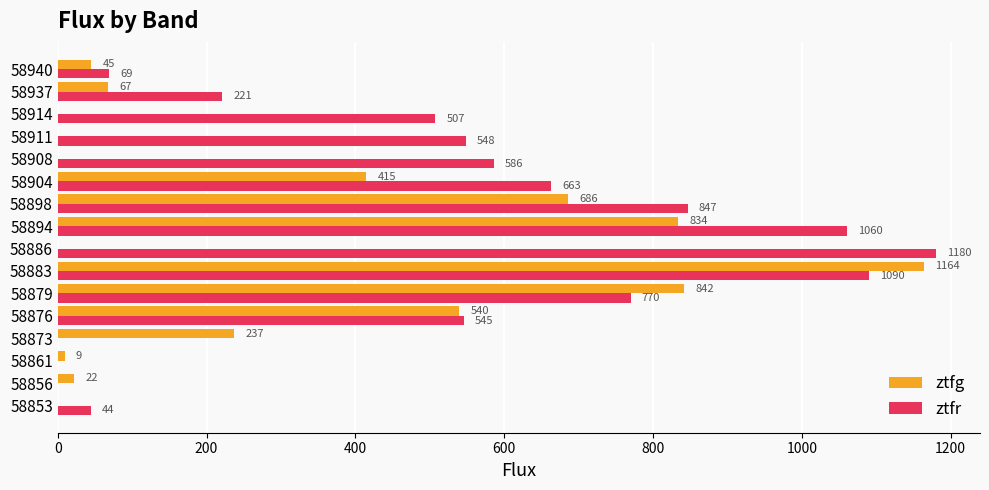

Which series has the largest range (max minus min)?

ztfr